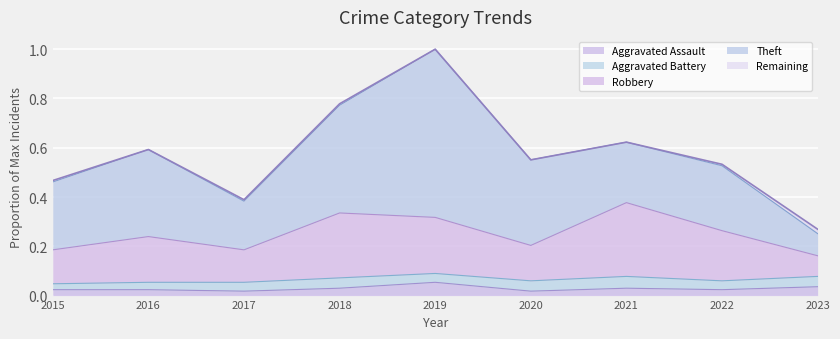

At which category is the sum across all series the highest?

2019